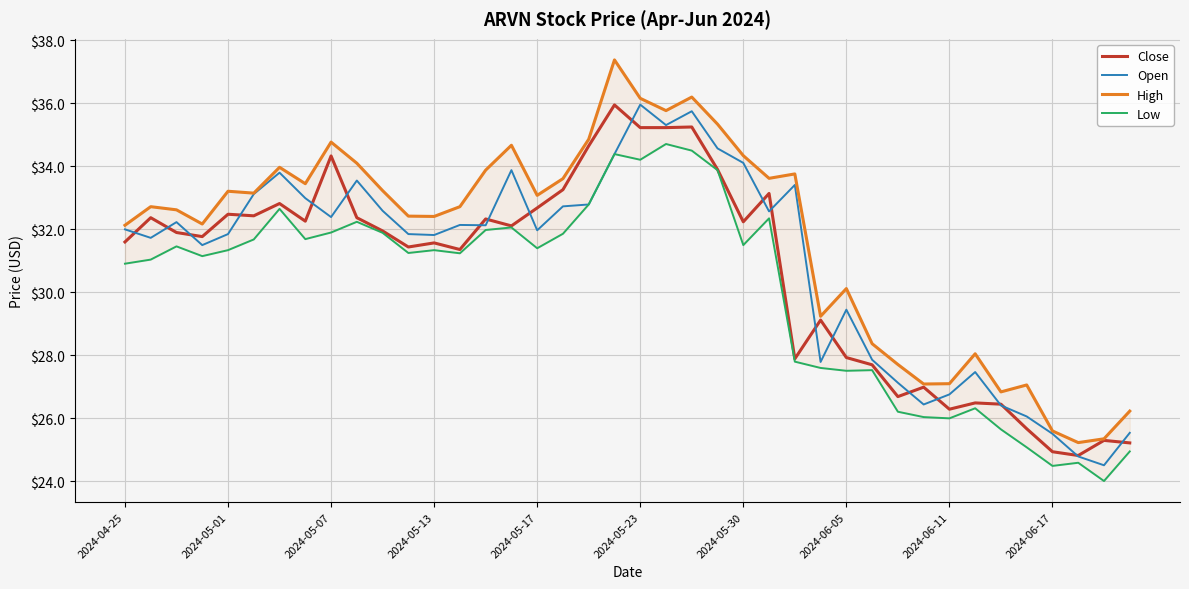

What is the sum of all High values?

1269.7